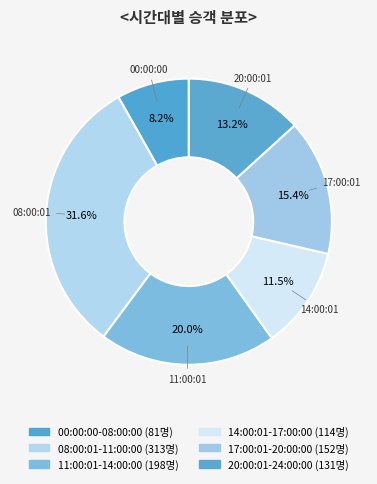

Which slice is the smallest?

00:00:00-08:00:00